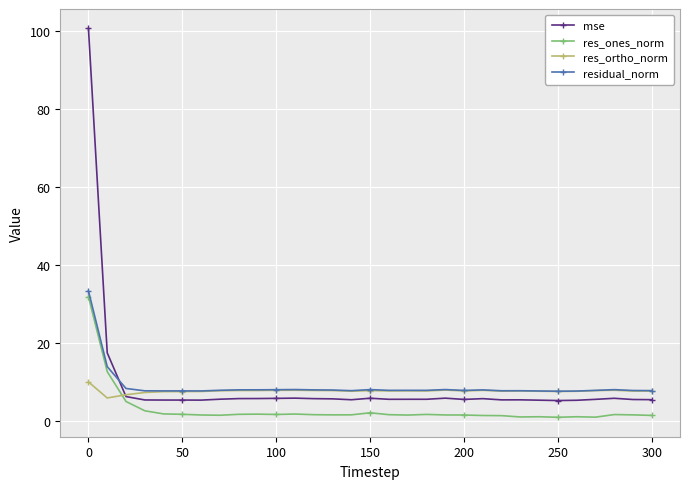

How many times do res_ortho_norm and res_ones_norm cross each other?

1